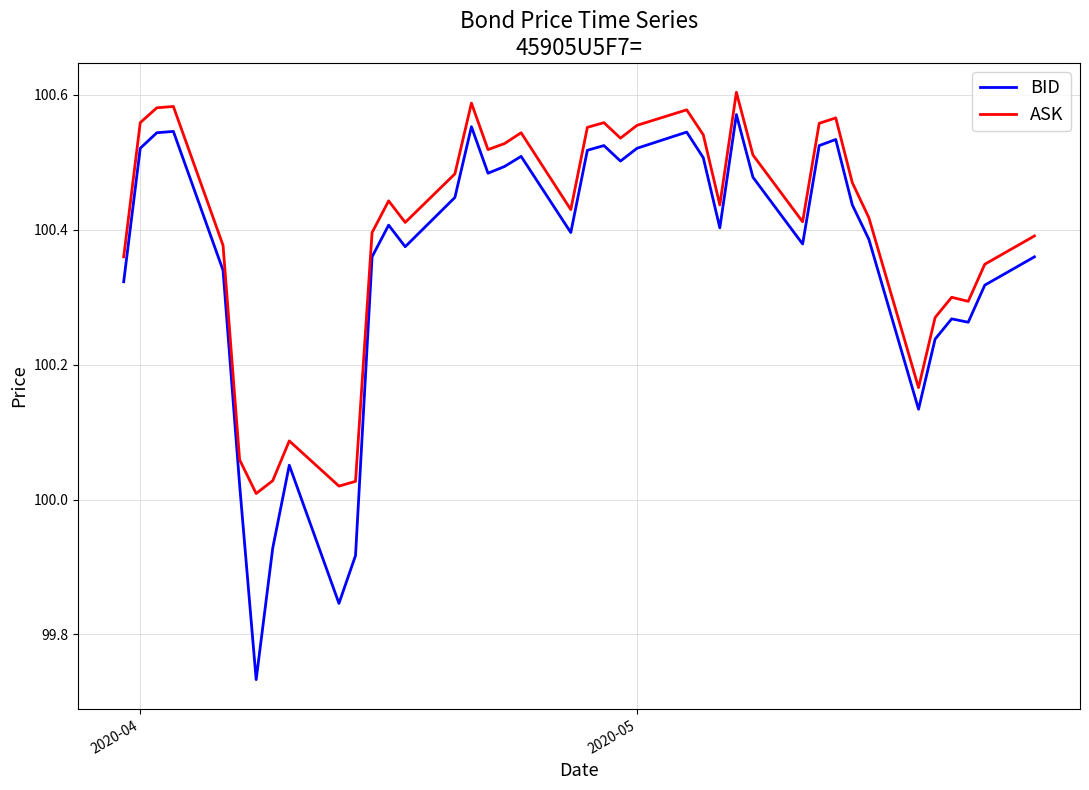

Which series has the largest range (max minus min)?

BID